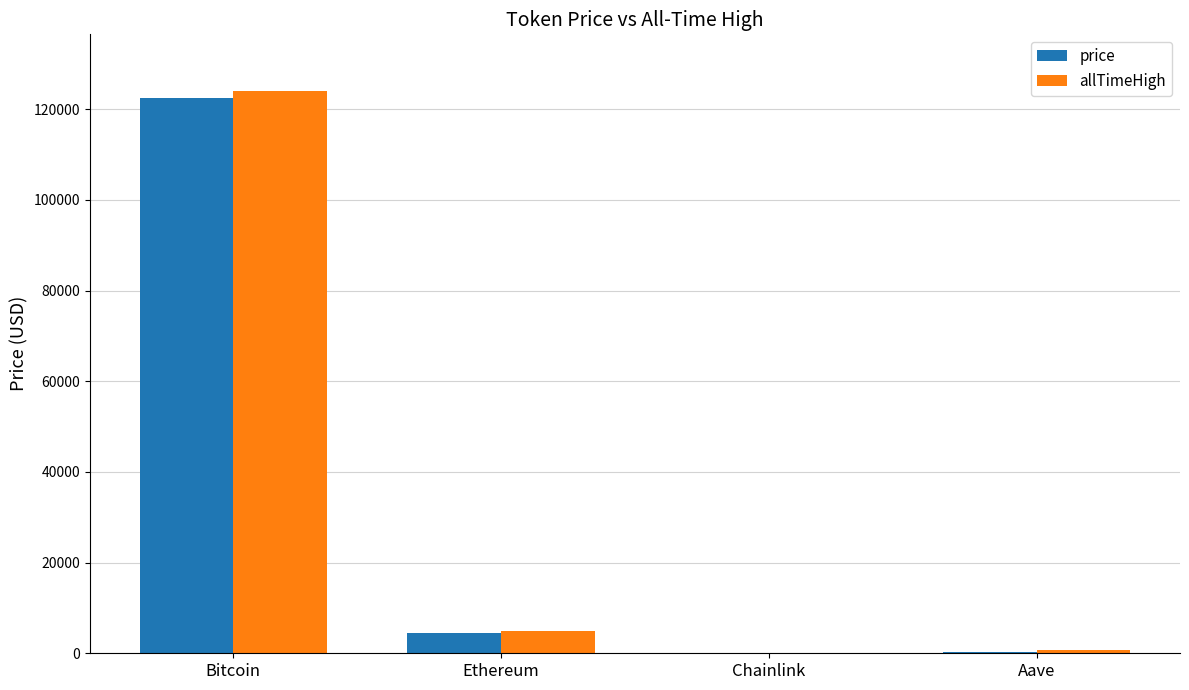

The allTimeHigh series shows 194466.4 at Bitcoin. True or false?

False